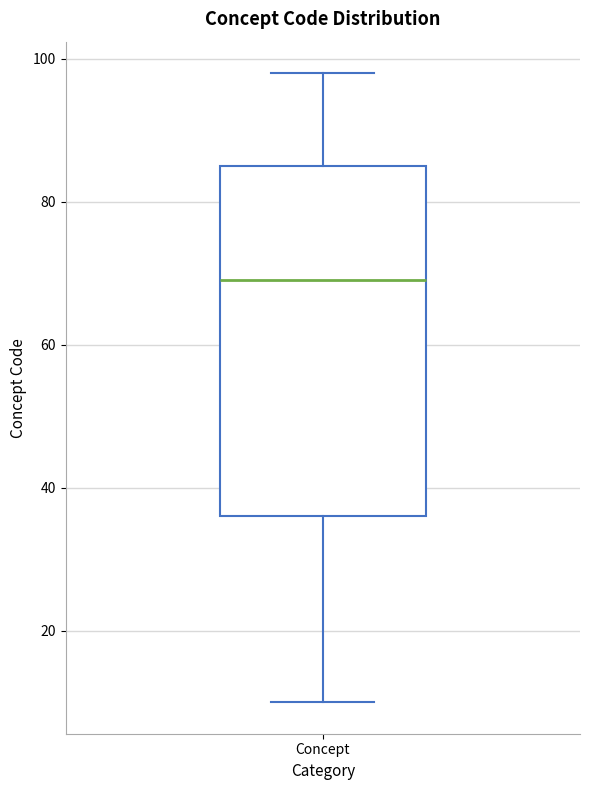

Where does the lower whisker of the box for Concept end on the y-axis? The values are not printed on the chart, so give them approximately, as read against the axis.

10